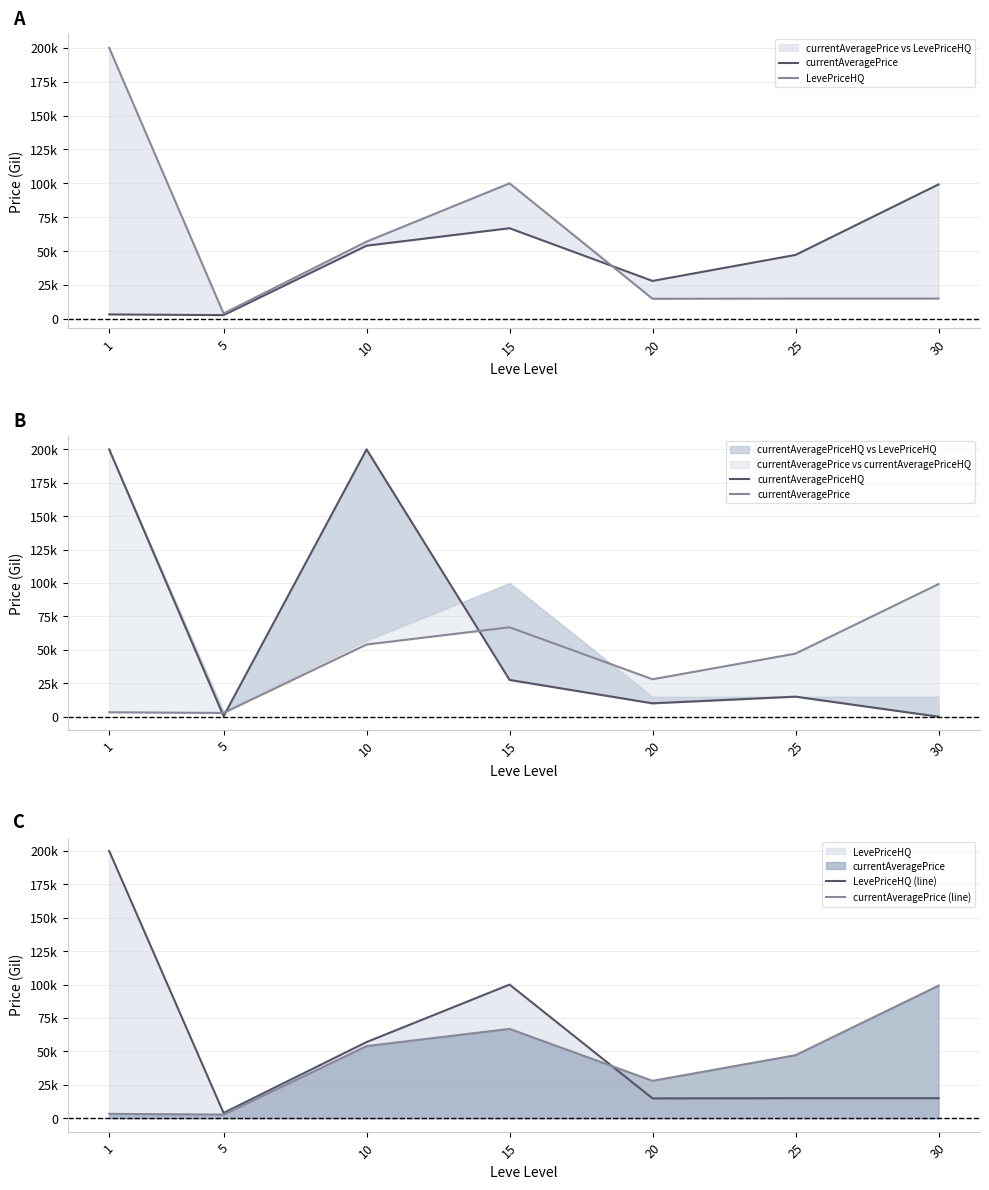

What is the value of the currentAveragePrice point at the 2nd from the left?

2788.8